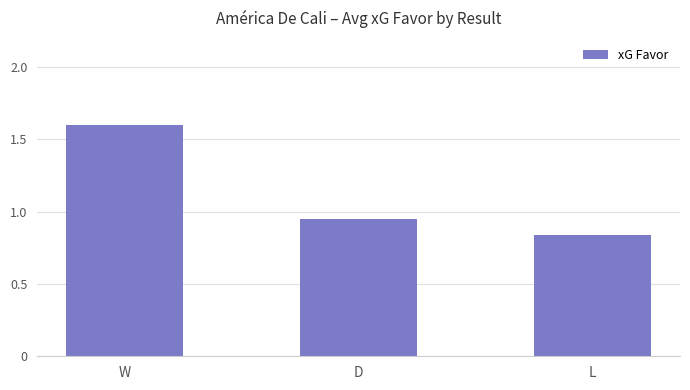

Rank the categories by value from lowest to highest.

L, D, W